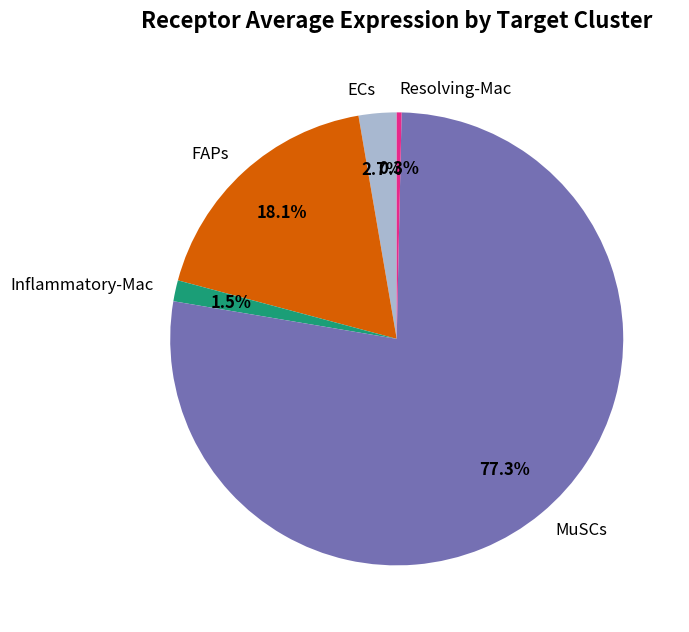

Does any single category account for the majority?

Yes